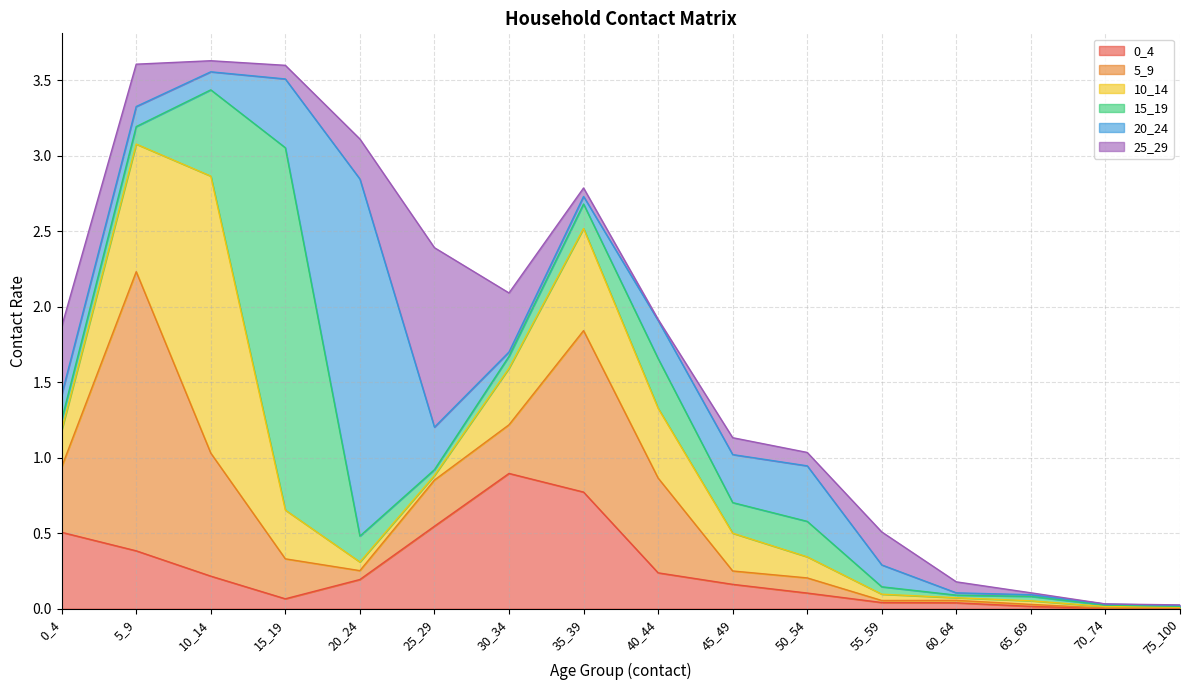

Which series has the widest spread of values?

15_19